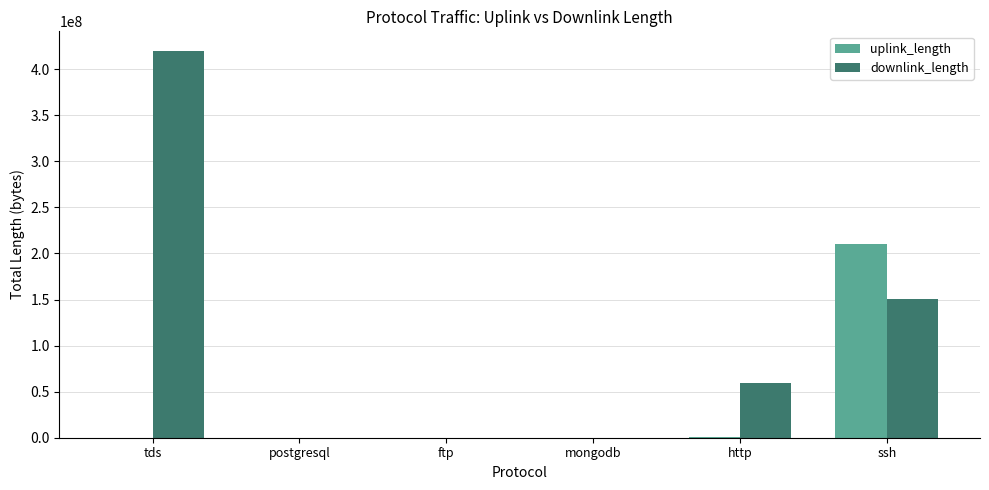

What is the highest value of the uplink_length series?

210007957